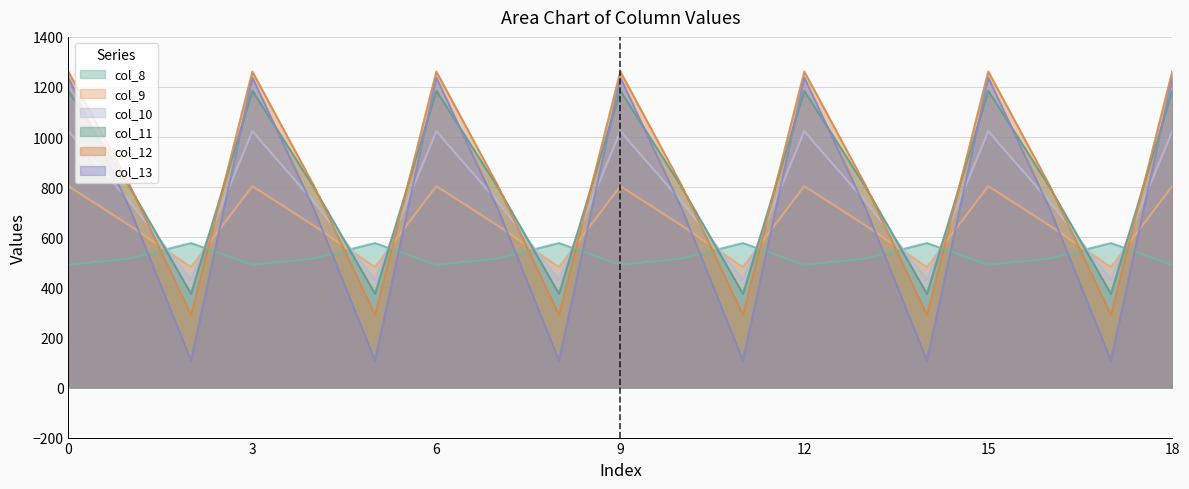

How many values in the col_12 series exceed 806?

13